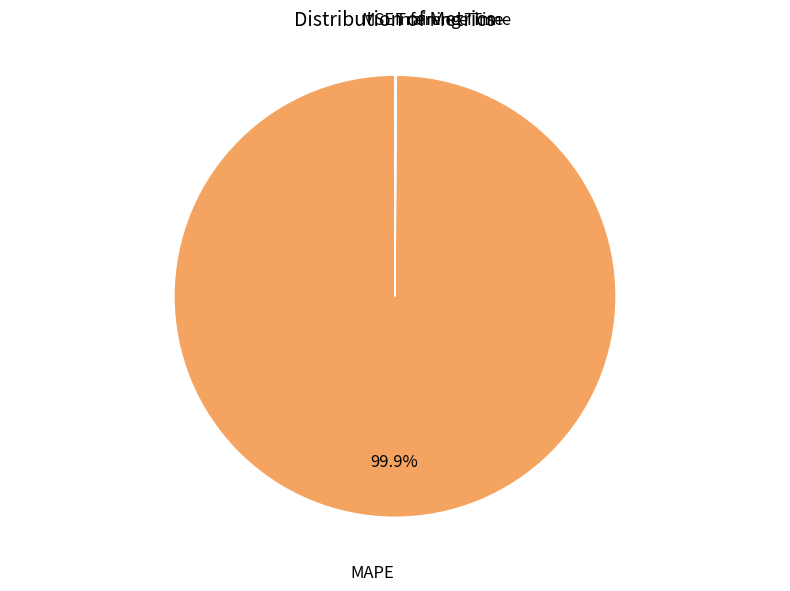

Is there a majority slice in this chart?

Yes